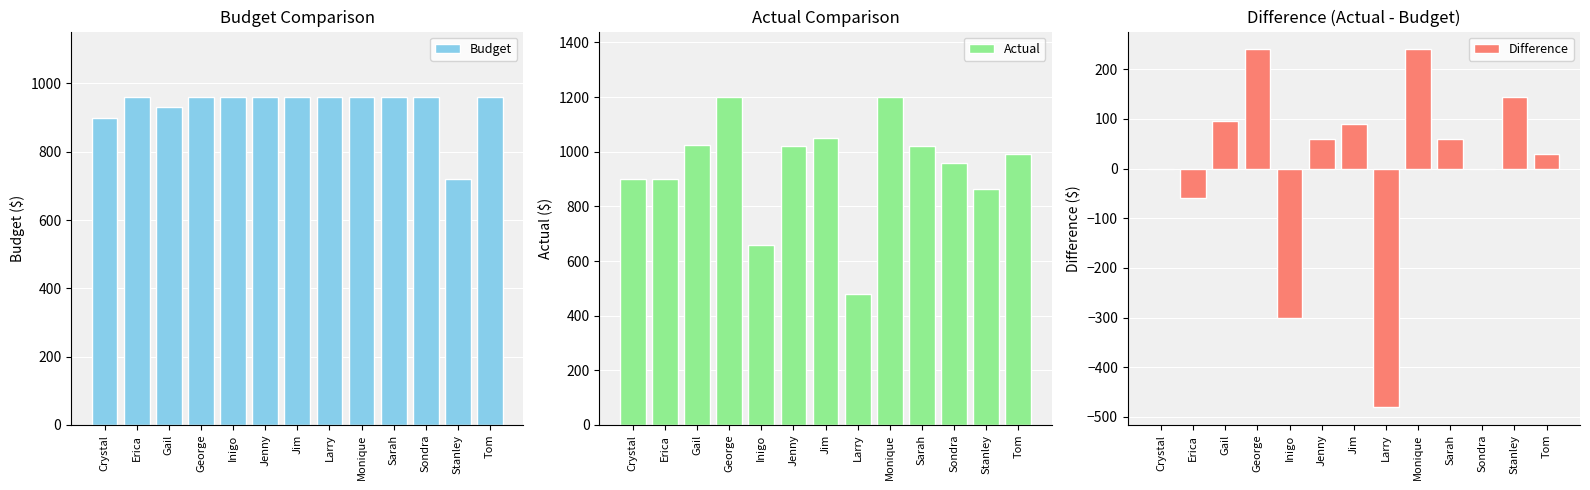

What is the greatest value displayed?

1200